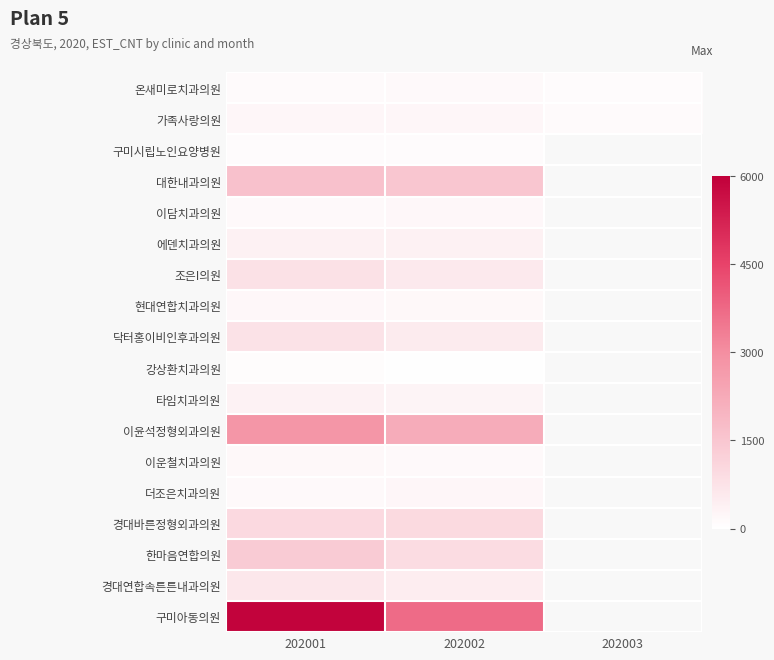

Where is 구미아동의원 nearest to the value 4802?

202002